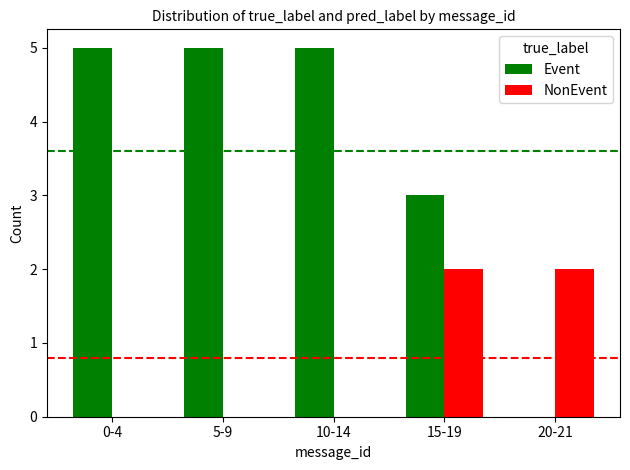

Is it true that Event equals 0 at 20-21?

True